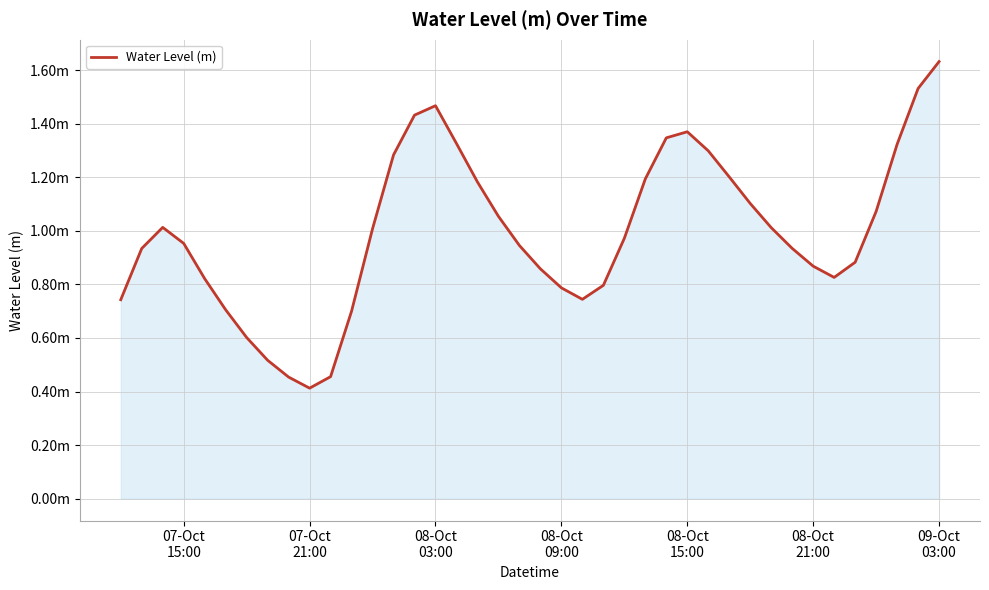

Is this an area chart (filled region under the line)?

Yes